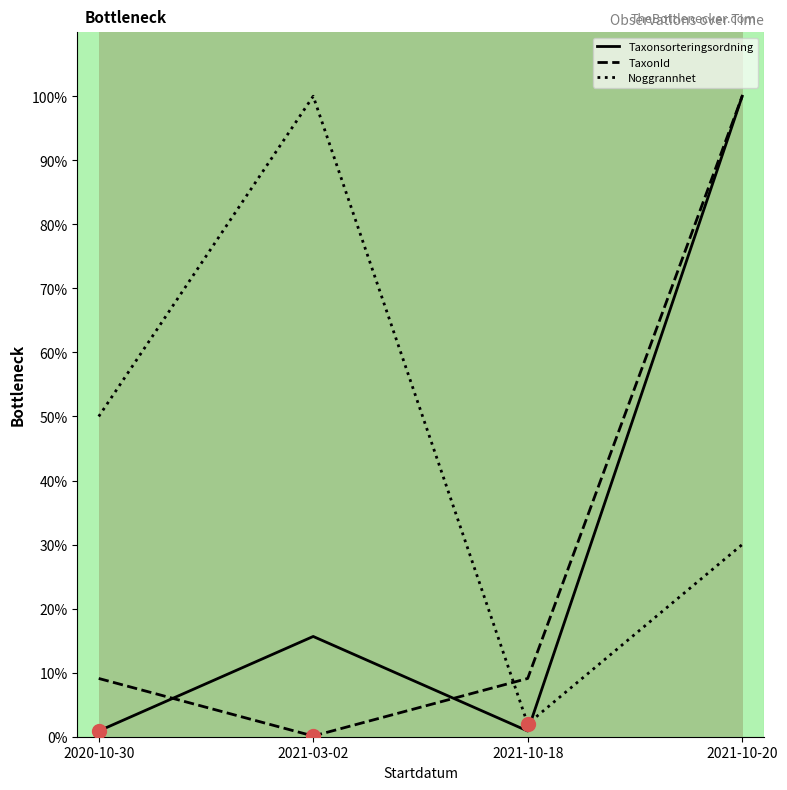

At which category is the sum across all series the highest?

2021-10-20